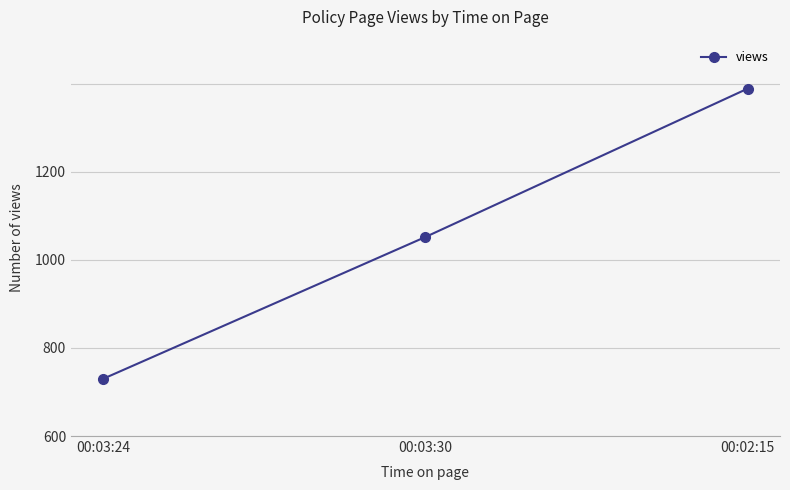

What is the ratio of the value at 00:02:15 to the value at 00:03:24?

2.2